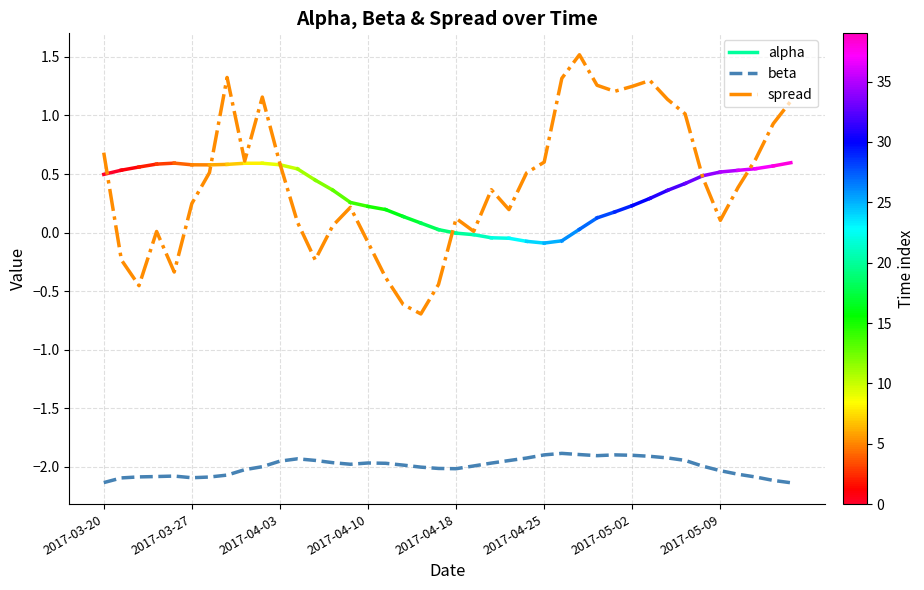

Which series has the largest total across all categories?

spread